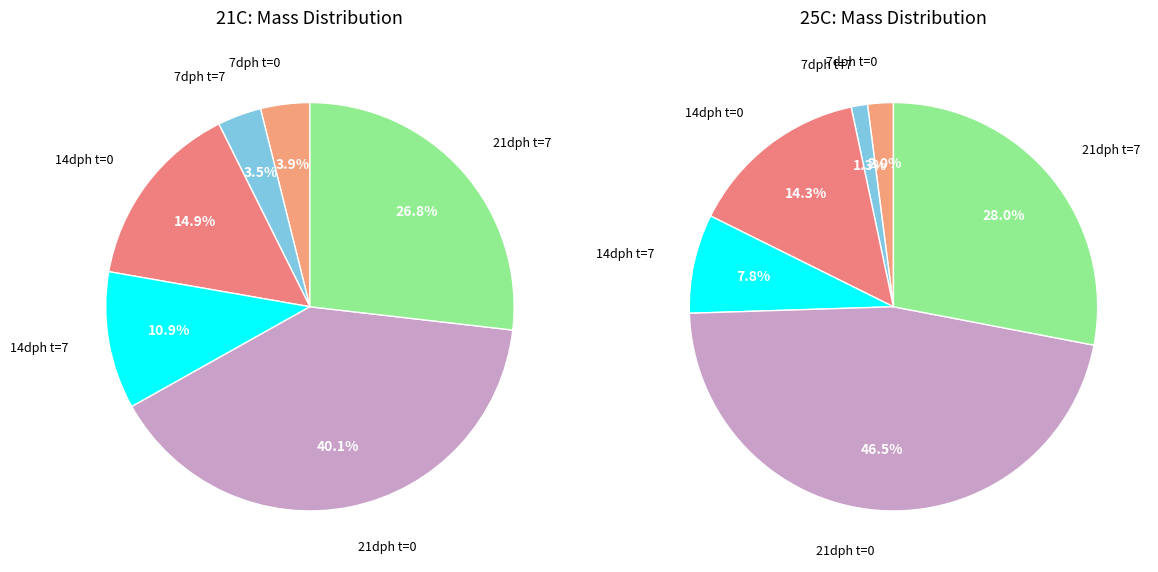

What is the difference between the highest and lowest values at 14dph t=0?

0.5